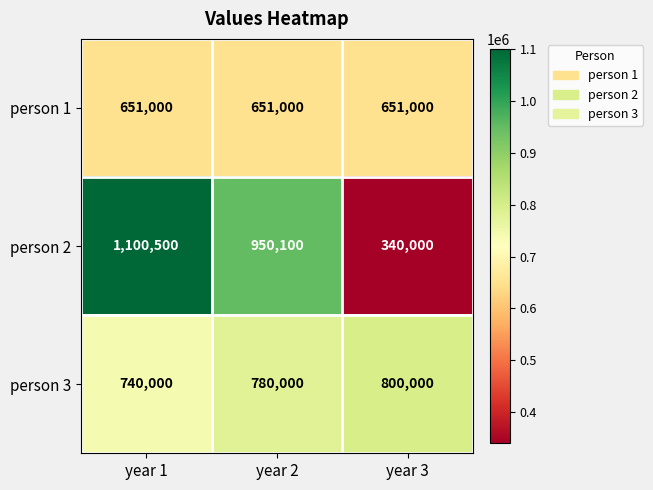

What is the spread (max minus min) of values at year 2?

299100